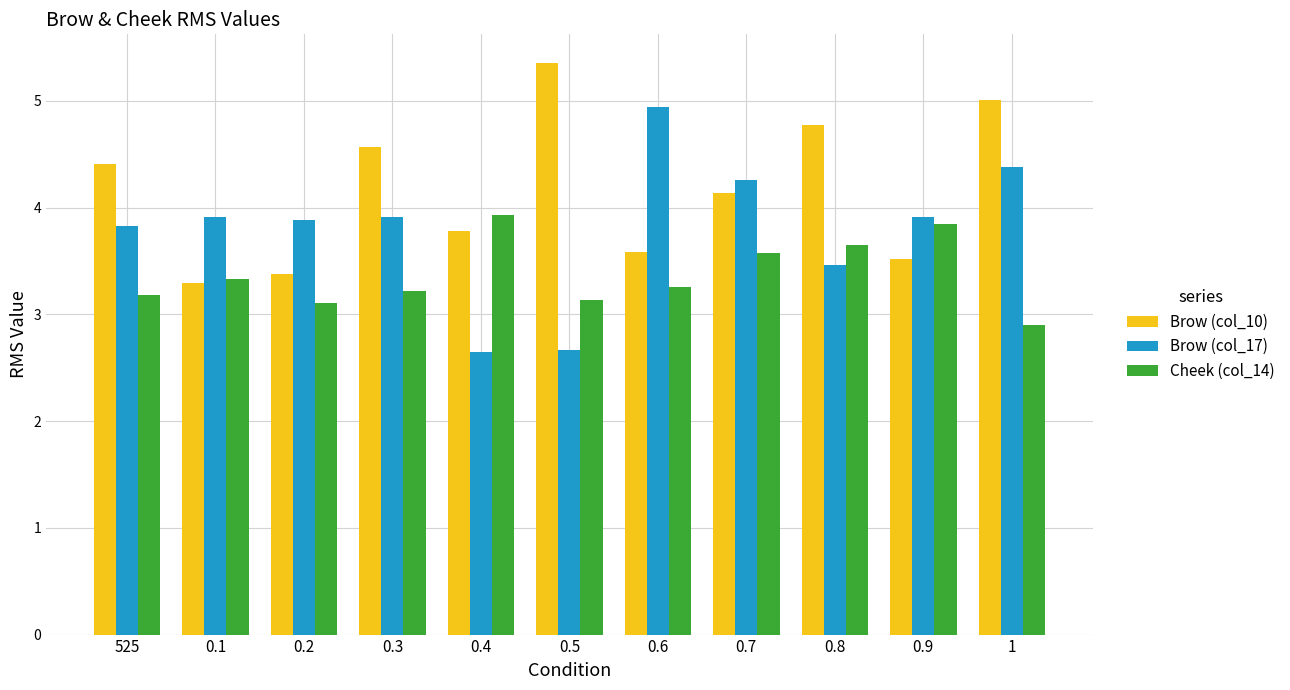

What is the label of the 5th bar from the right?

0.6